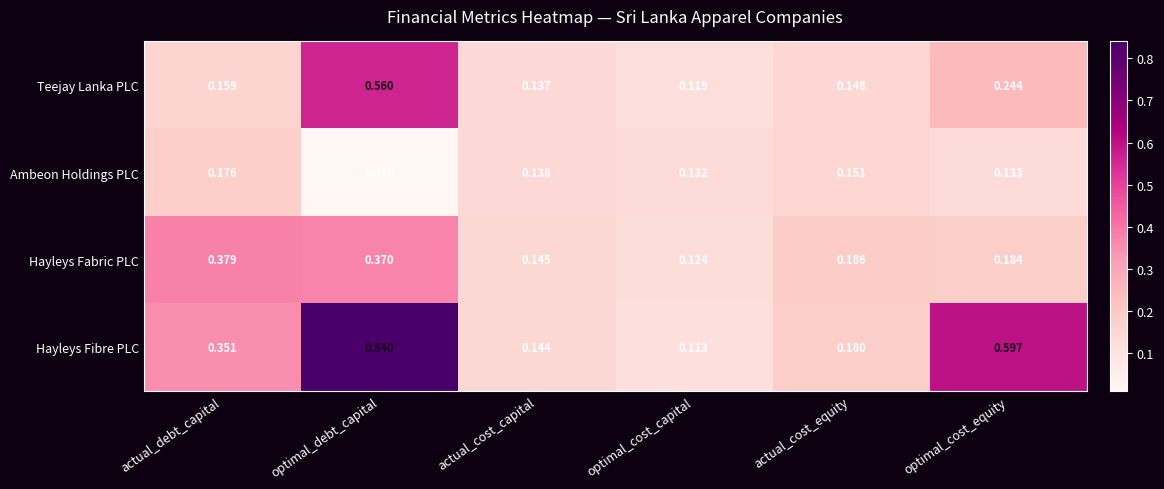

Which series has the largest range (max minus min)?

Hayleys Fibre PLC